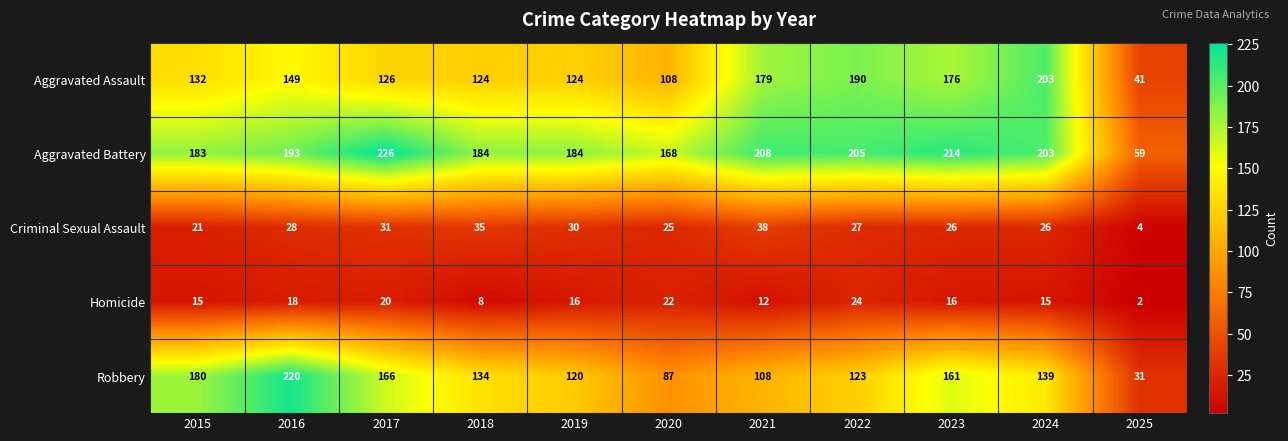

Rank the series at 2019 from lowest to highest value.

Homicide, Criminal Sexual Assault, Robbery, Aggravated Assault, Aggravated Battery